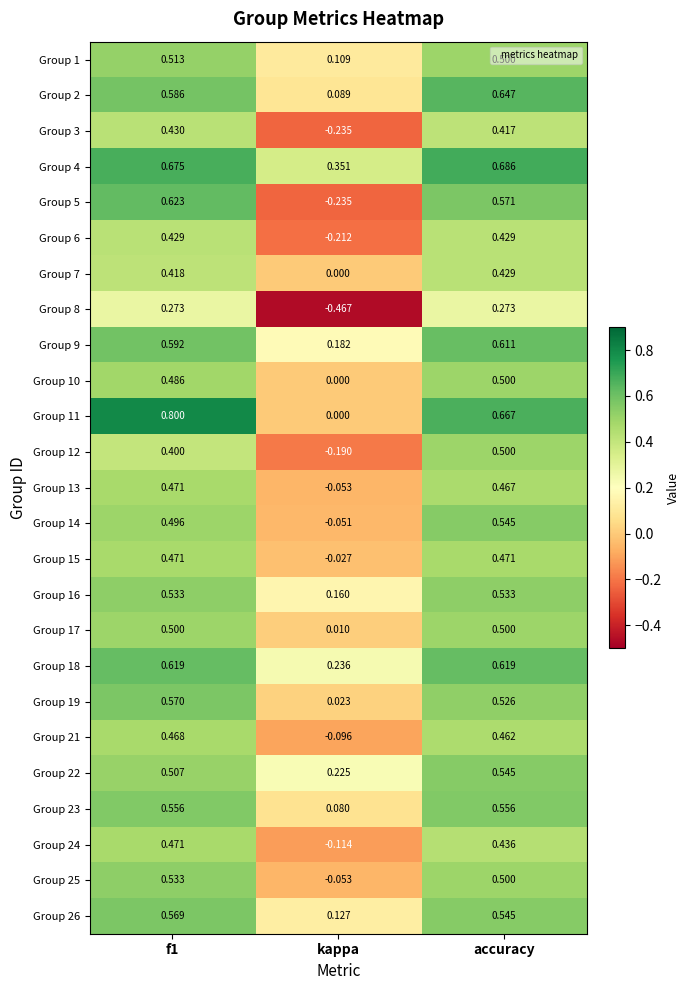

At which label does Group 6 reach its minimum?

kappa